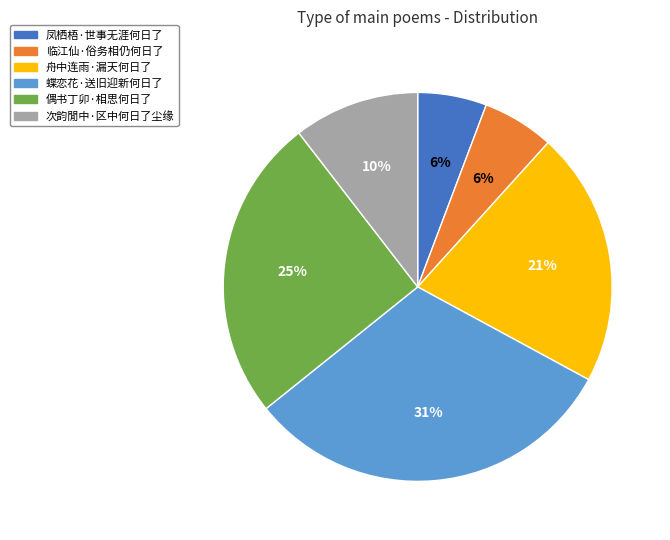

To the nearest percent, what percentage of the pie is 蝶恋花·送旧迎新何日了?

31%